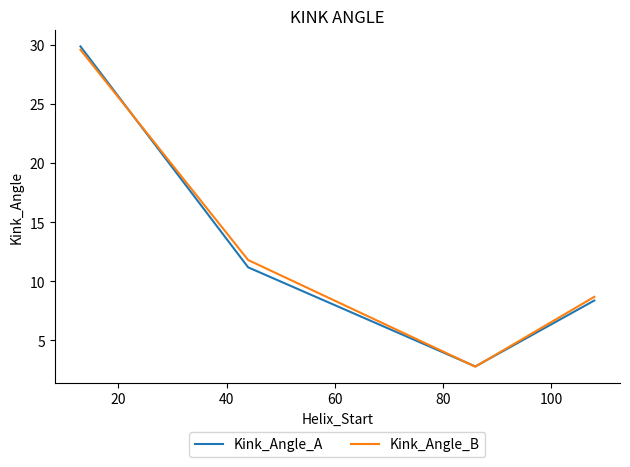

What is the difference between the maximum and minimum values in the Kink_Angle_A series?

27.1